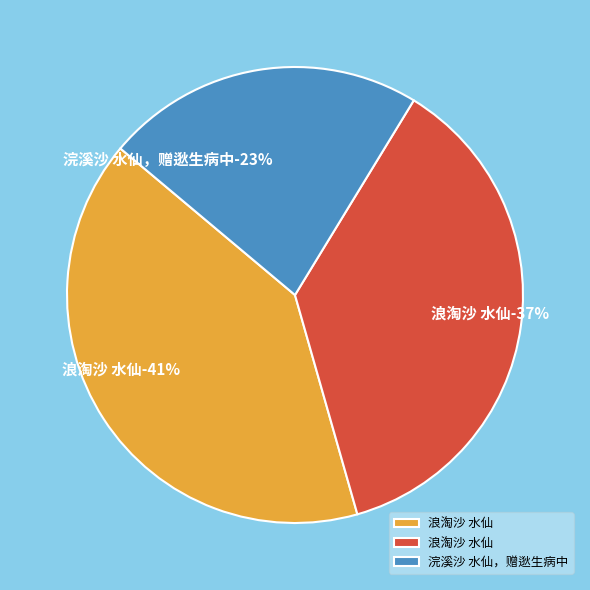

Does 浣溪沙 水仙，赠逖生病中 represent more than half of the total?

No